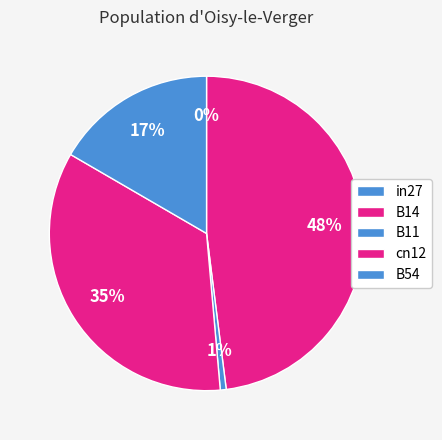

Rank the categories by value from lowest to highest.

in27, B11, B54, cn12, B14